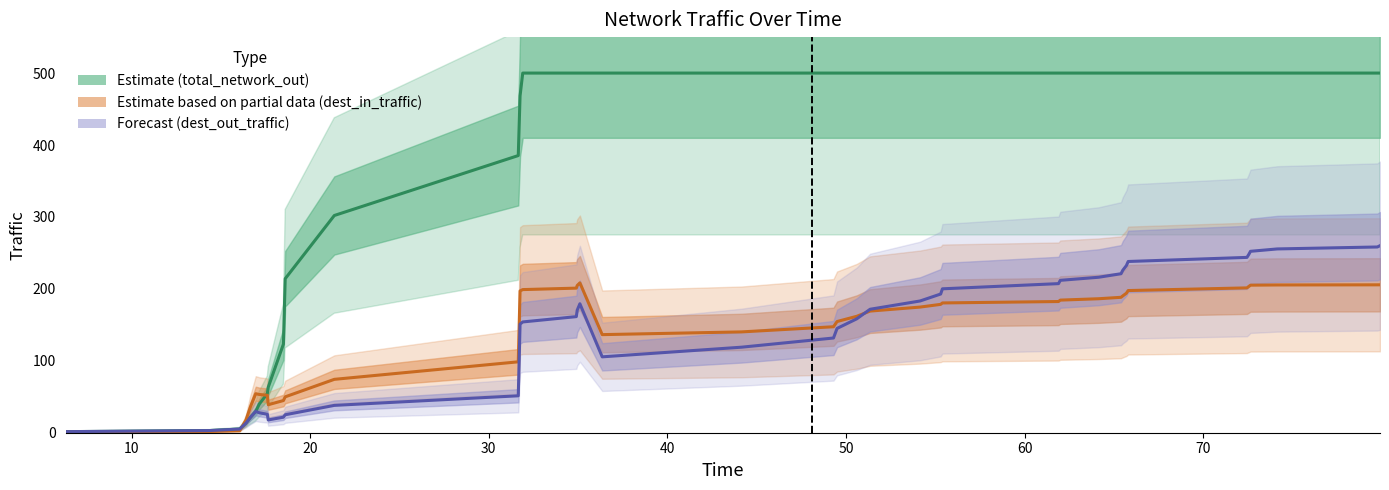

Is the value of Estimate (total_network_out) at 16 greater than the value of Estimate based on partial data (dest_in_traffic) at 22?

Yes